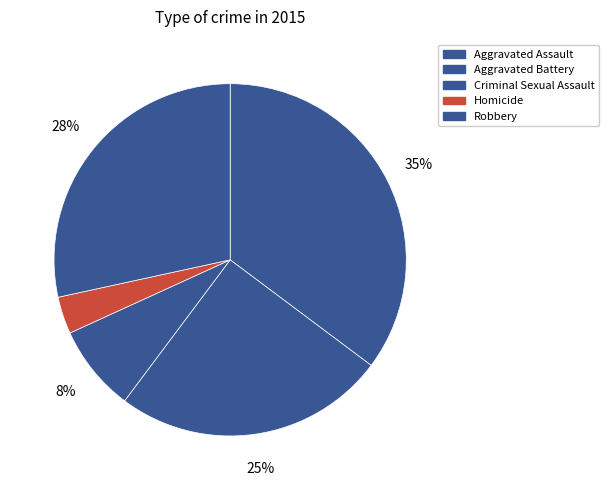

To the nearest percent, what percentage of the pie is Homicide?

3%